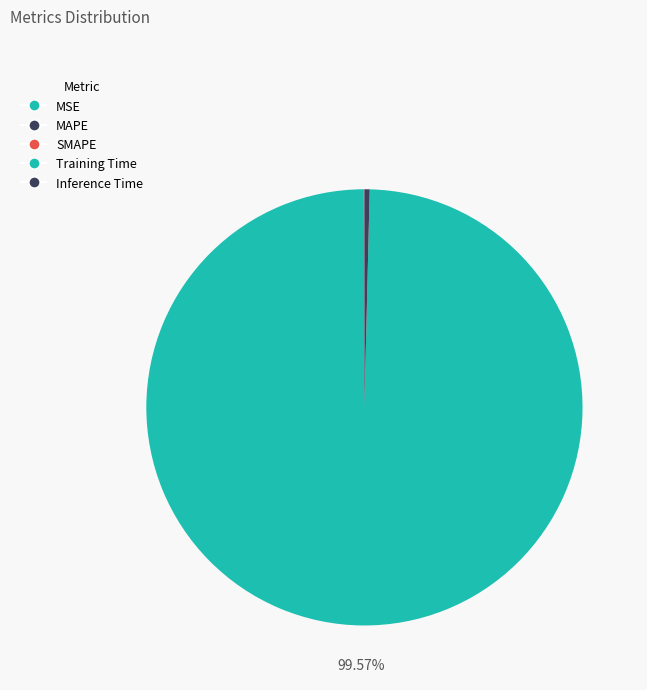

To the nearest percent, what is the difference between the Inference Time and Training Time slice percentages?

99%